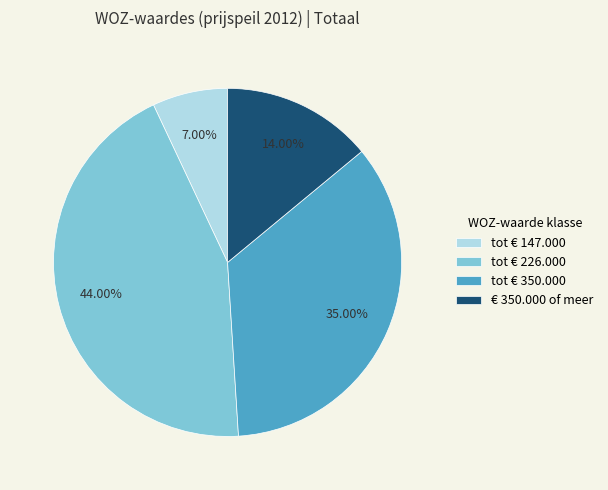

What percentage do € 350.000 of meer and tot € 226.000 together represent?

58.0%